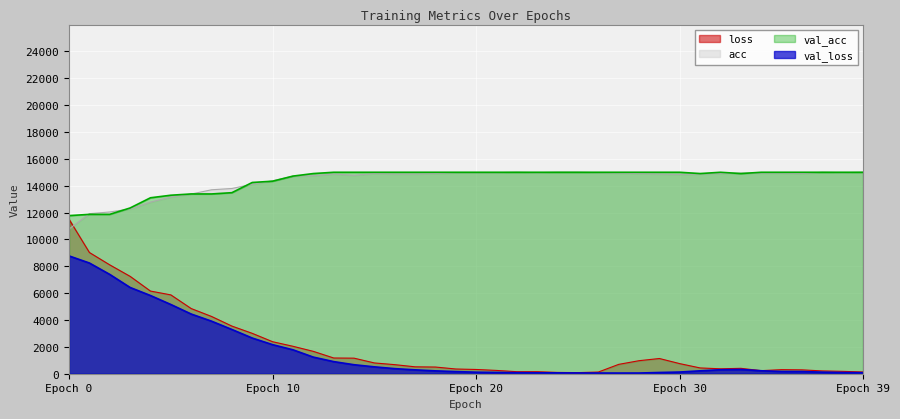

What is the label of the 22nd point from the right?

18